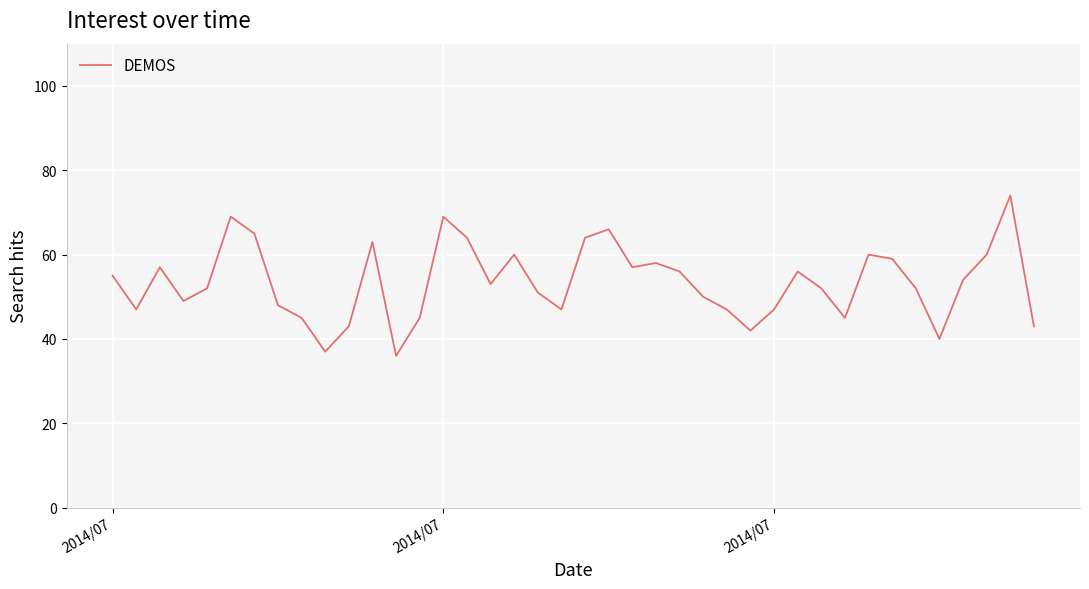

What is the smallest value displayed?

36